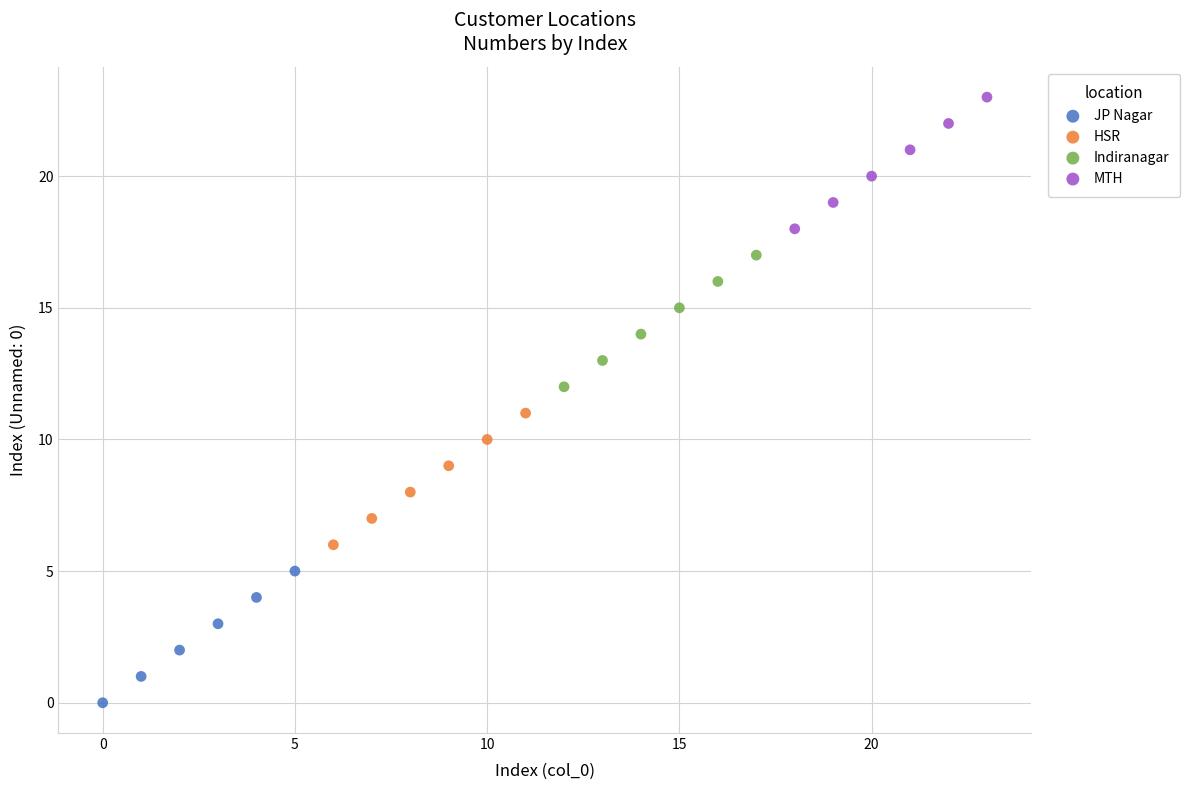

Which series contains the lowest Y value?

JP Nagar